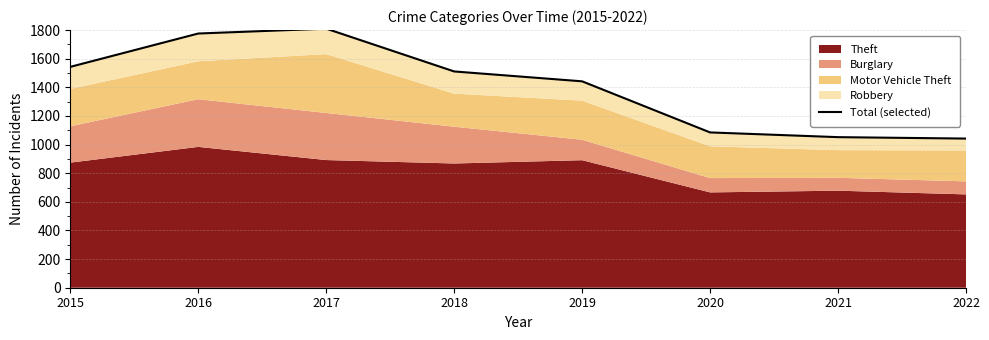

What is the smallest value displayed?

1042